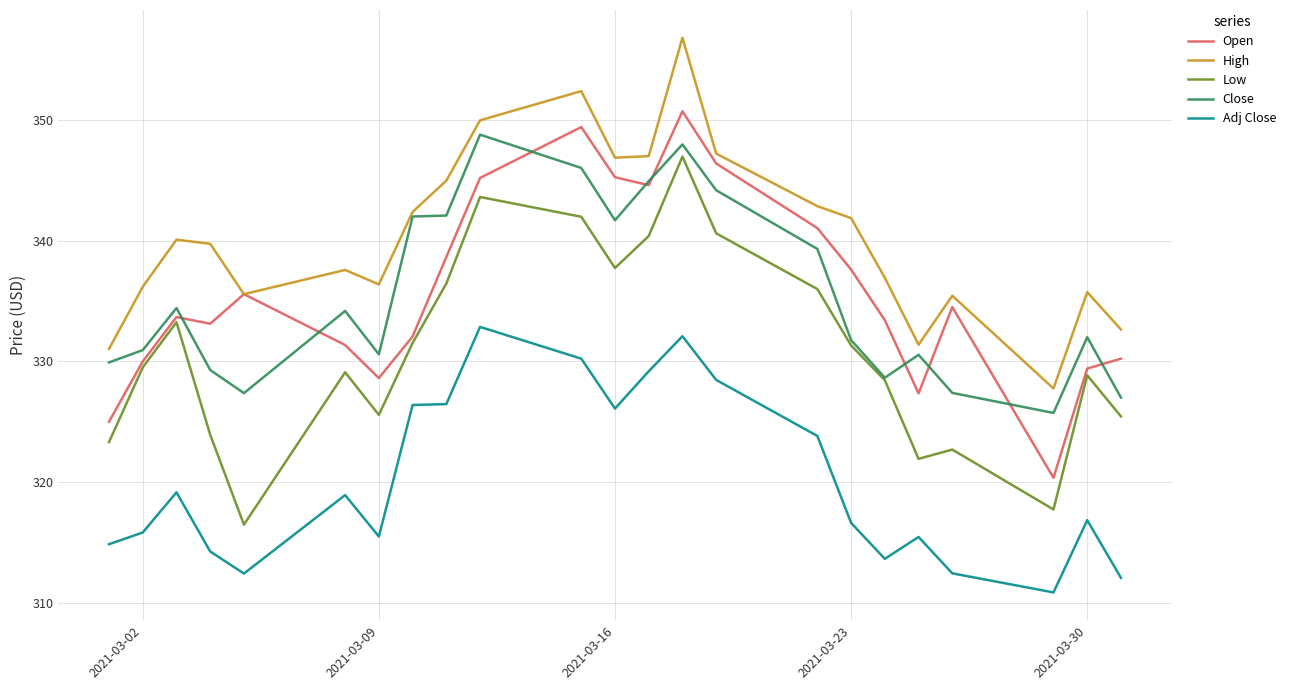

Which series has the largest total across all categories?

High